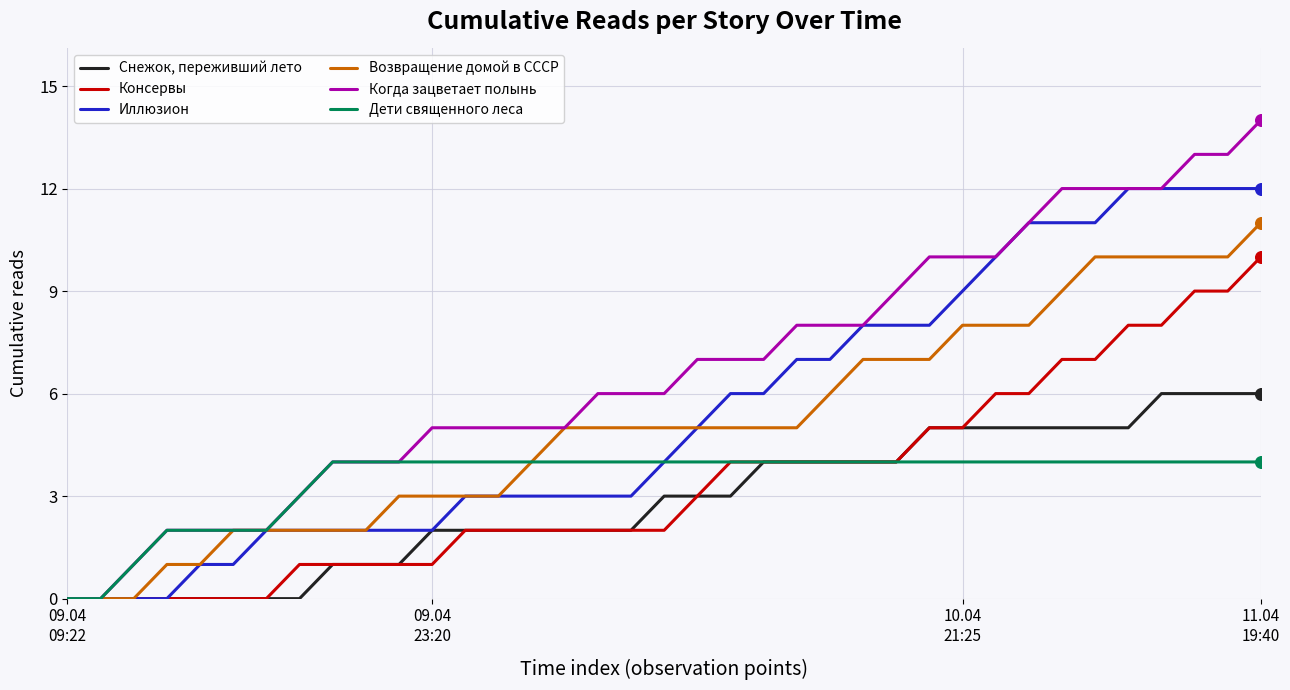

Which series has the largest range (max minus min)?

Когда зацветает полынь